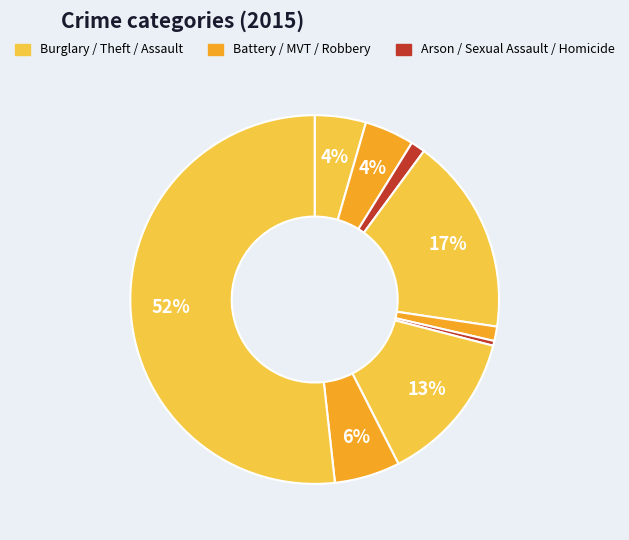

Which category accounts for the majority?

Theft